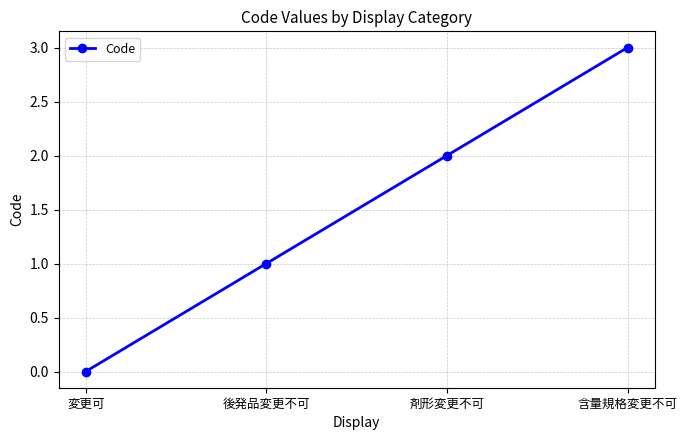

What is the sum of all values?

6